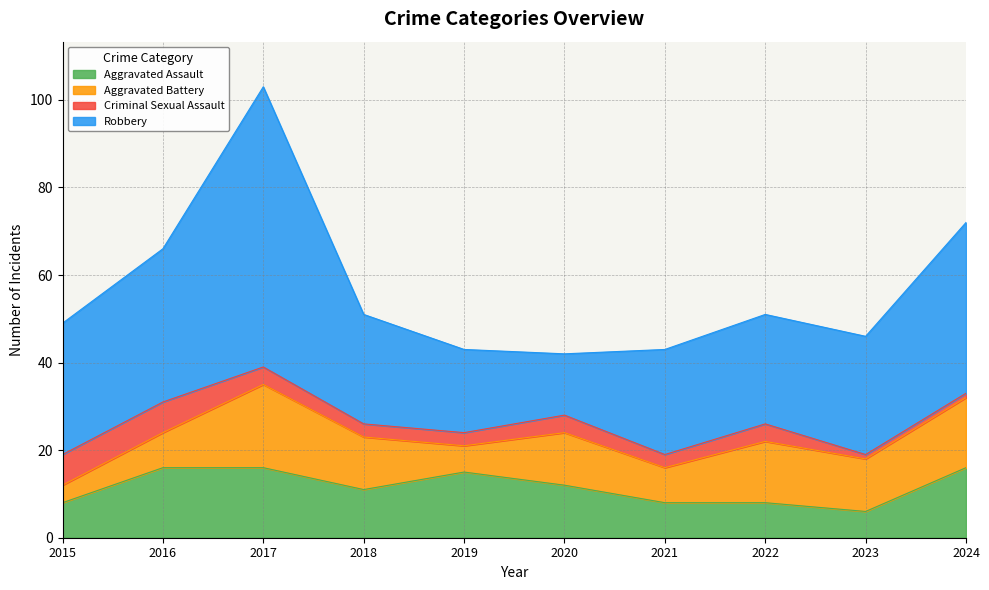

What is the difference between the maximum and second lowest values in the Aggravated Battery series?

13